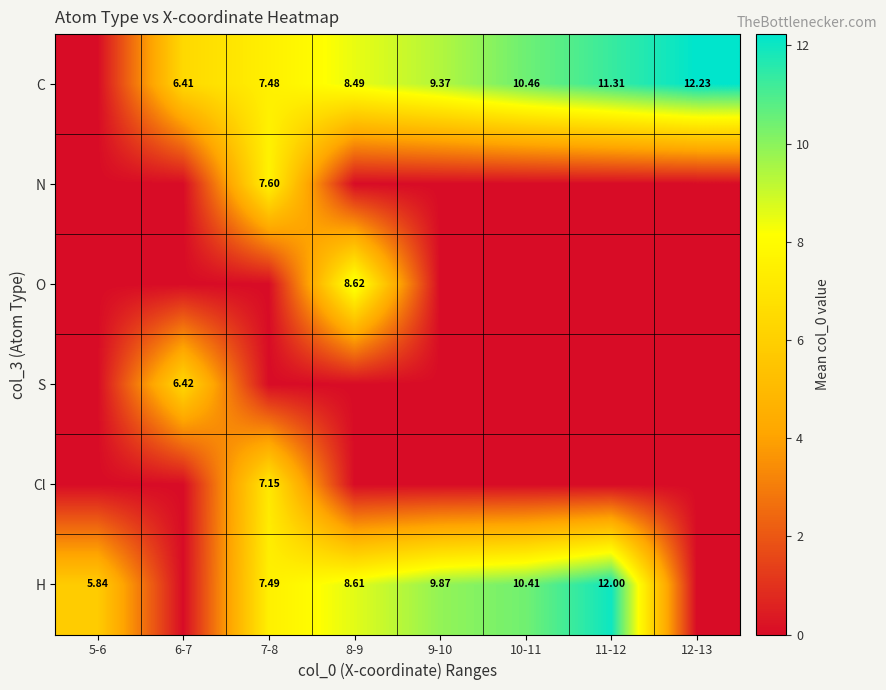

Read the H value at 10-11.

10.4